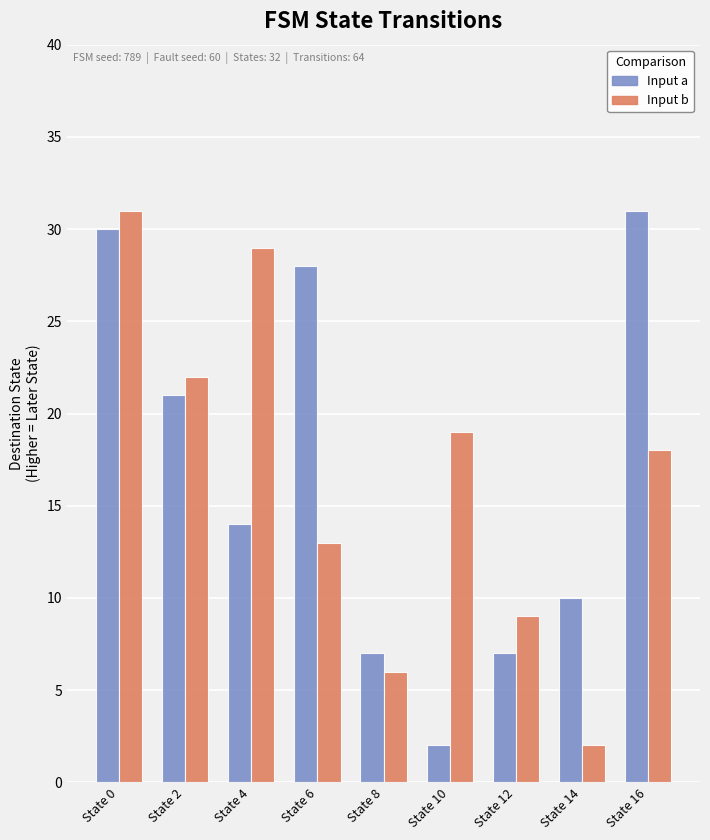

What is the total value across all series at State 8?

13